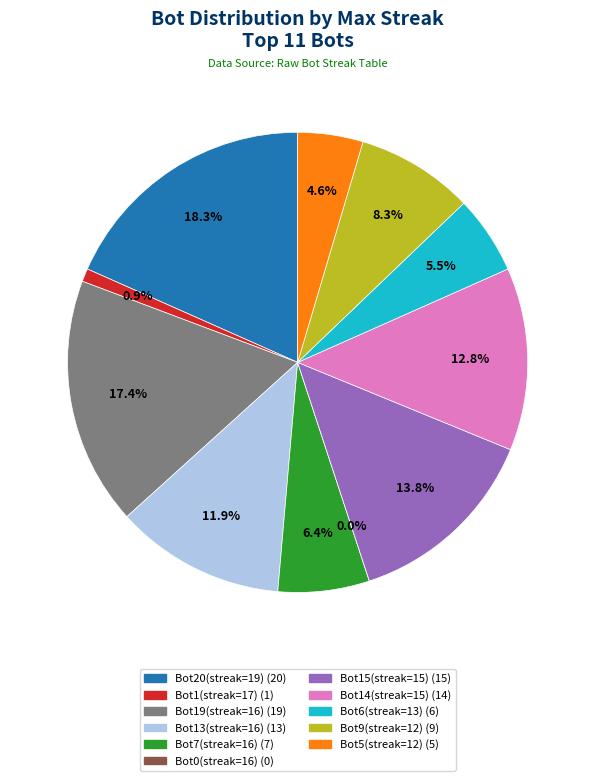

To the nearest percent, what is the difference between the largest and smallest slice percentages?

18%